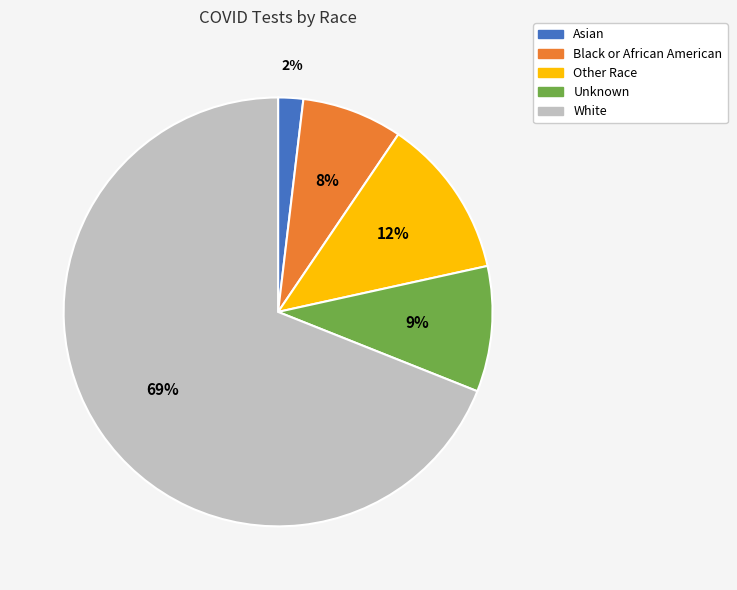

Do Other Race and Unknown together represent more than half of the pie?

No